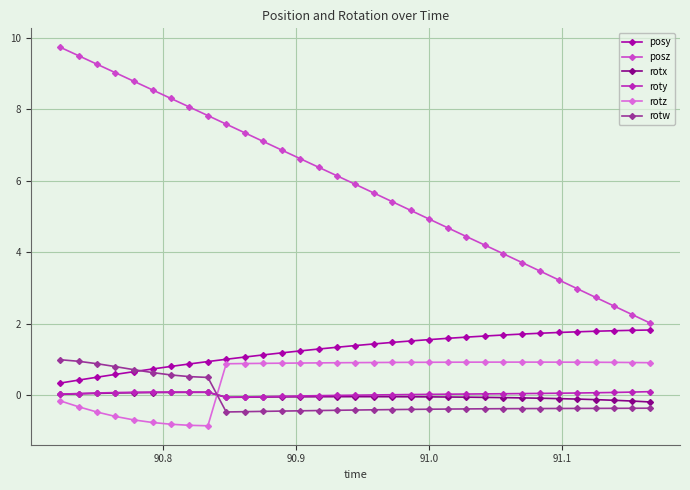

True or false: roty and posy cross at least once.

False